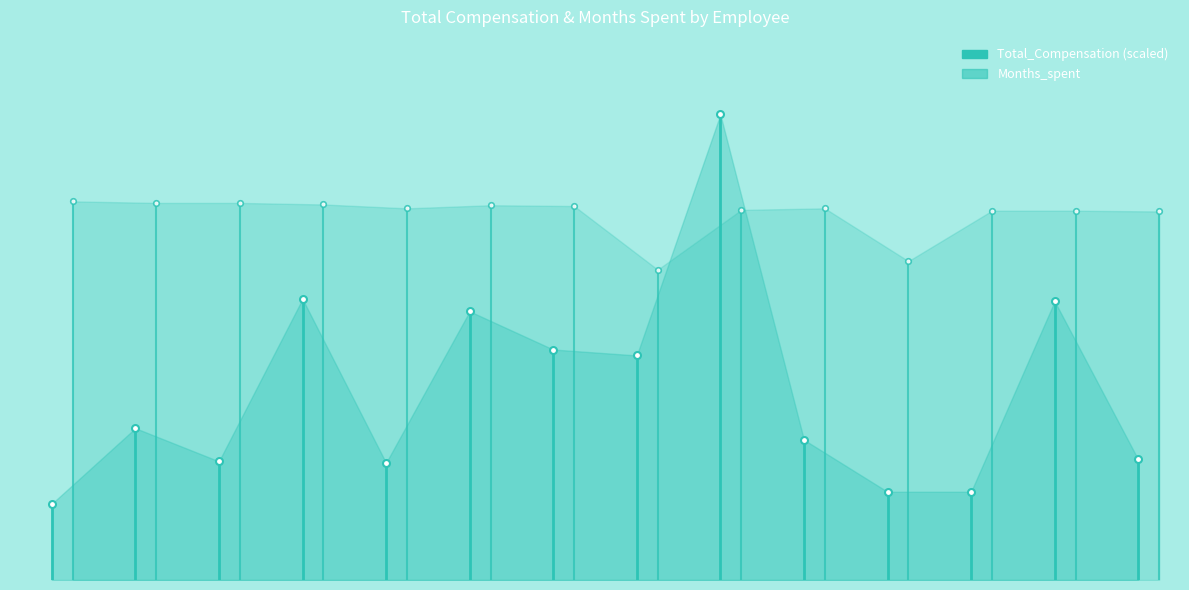

What is the sum of the Total_Compensation values at −2 and 0?

98.2